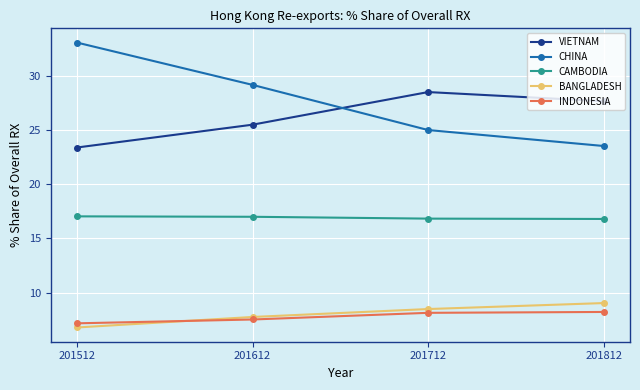

What is the value of the VIETNAM point at the 1st from the left?

23.4